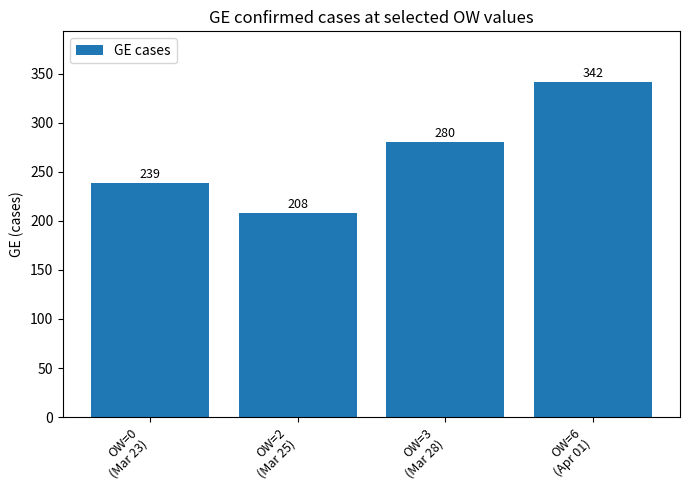

Is it true that the value at OW=2
(Mar 25) is 208?

True